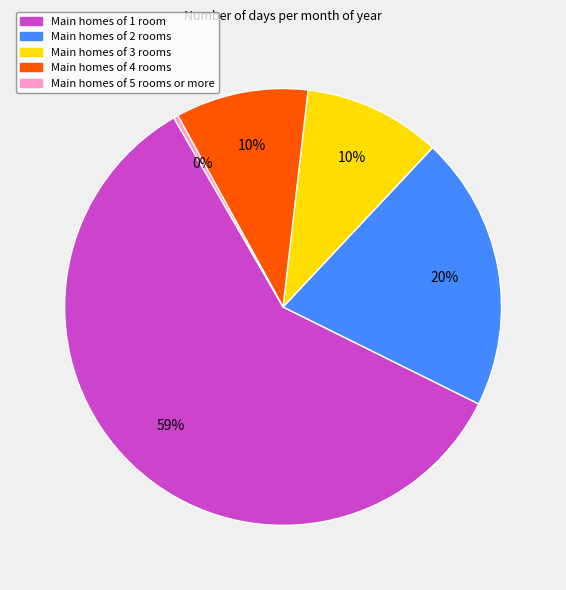

To the nearest percent, what is the average slice percentage?

20%